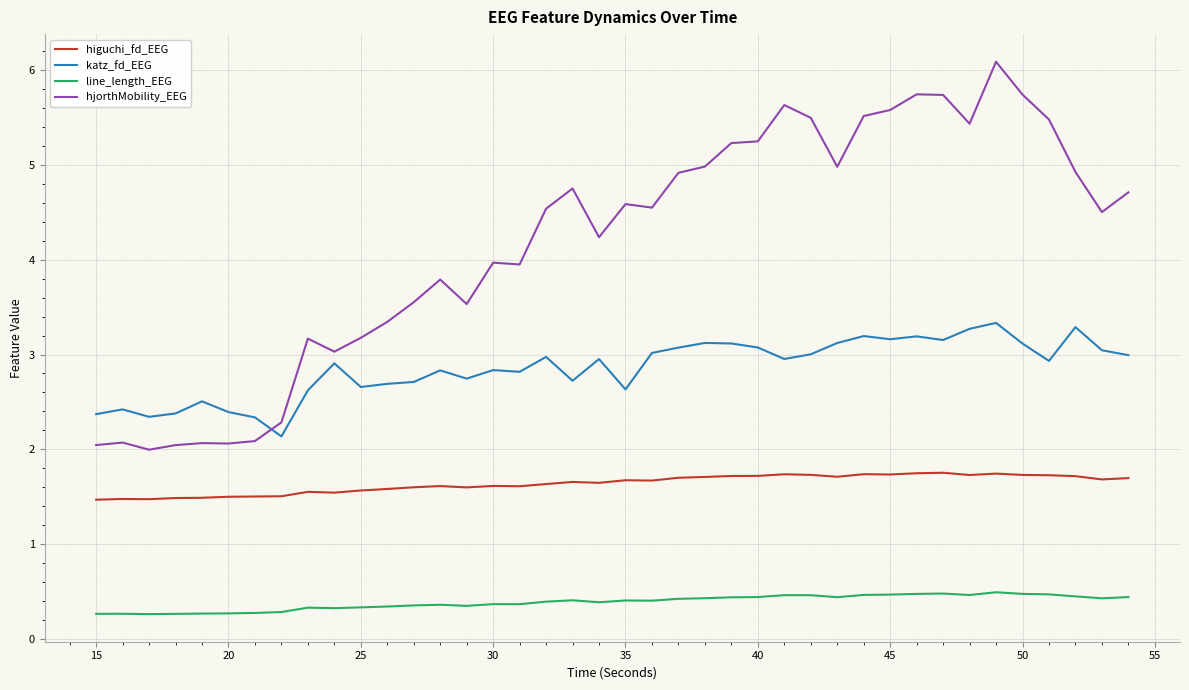

What is the difference between the maximum and second lowest values in the katz_fd_EEG series?

1.0